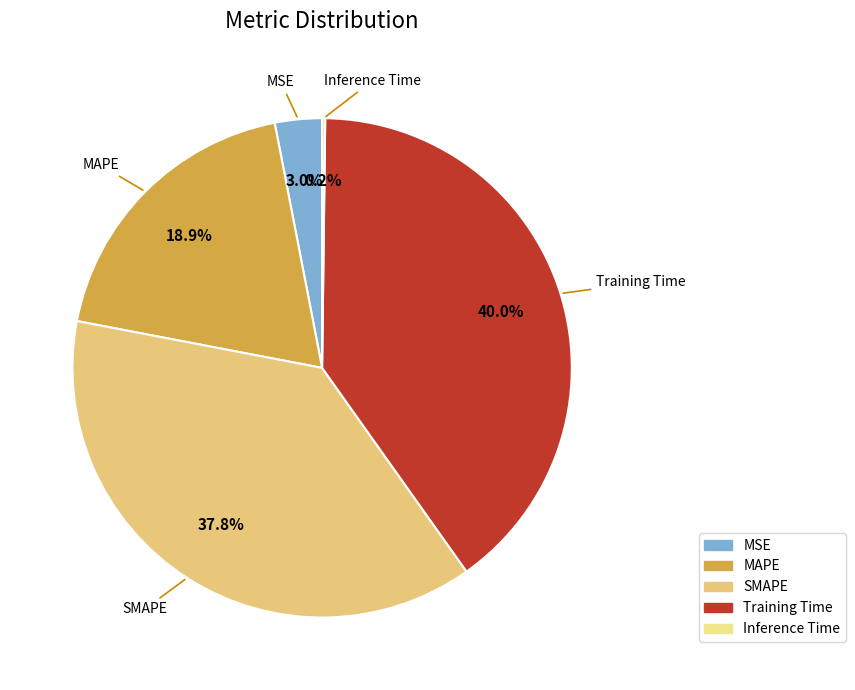

What percentage is NOT represented by MAPE?

81.1%